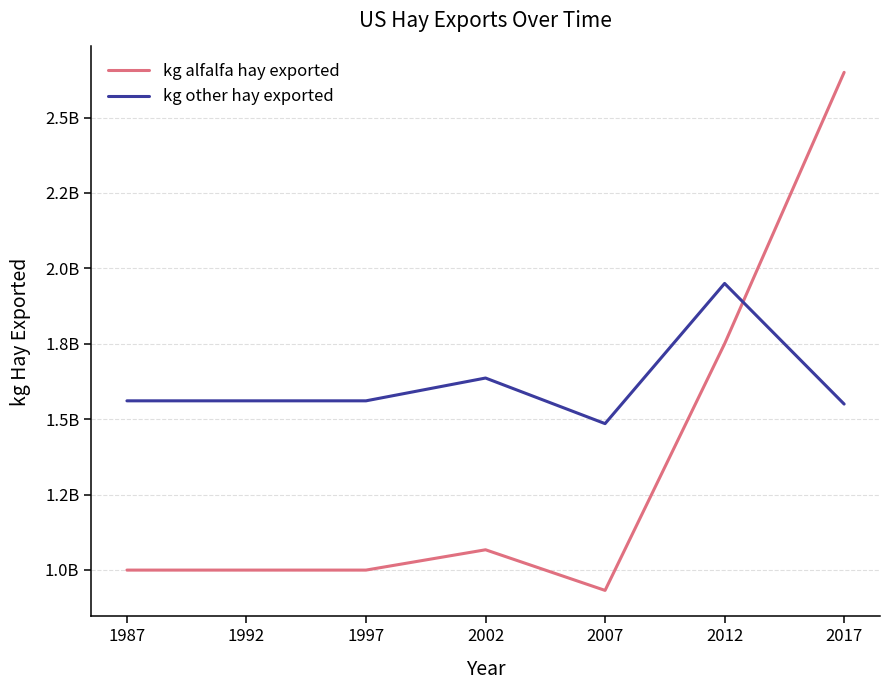

Is this an area chart (filled region under the line)?

No